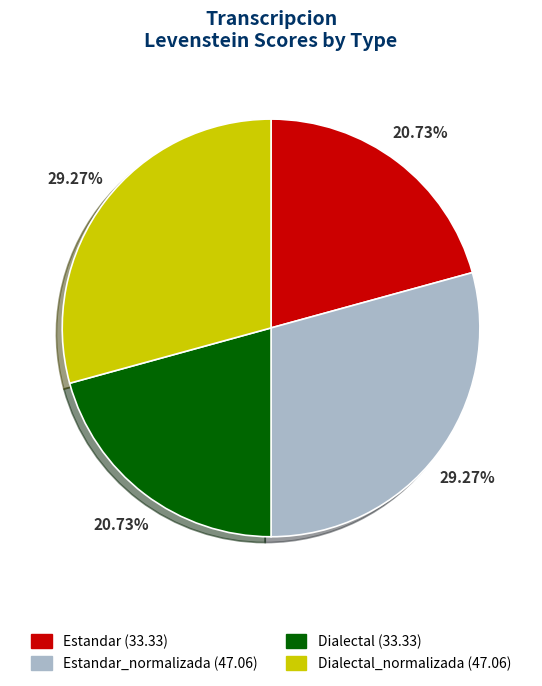

Does any single category account for the majority?

No